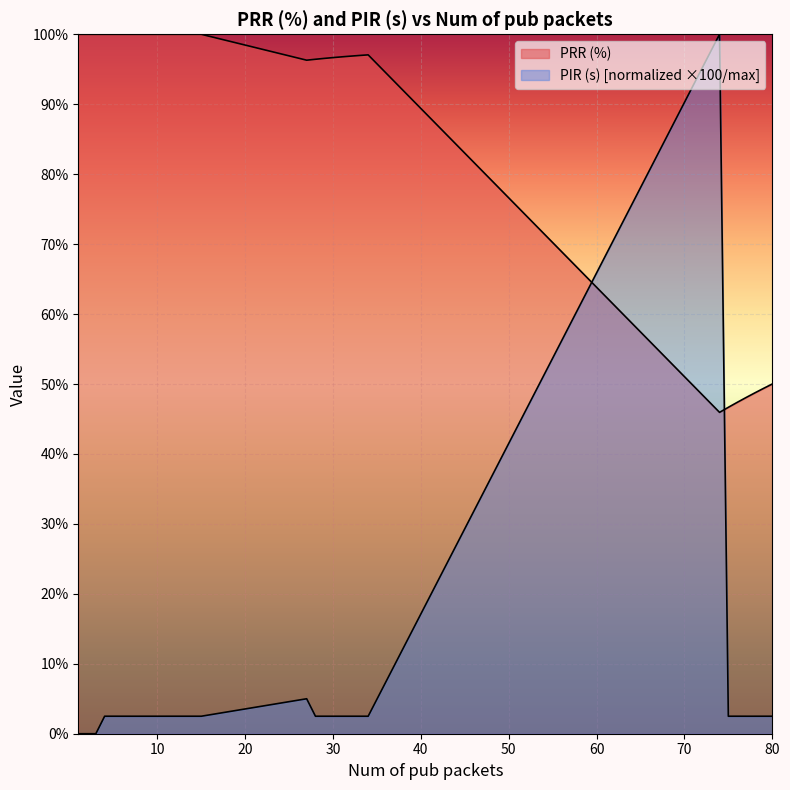

Reading left to right, list all the values displayed in this chart.

PRR (%): 1=100.0	2=100.0	3=100.0	4=100.0	5=100.0	6=100.0	7=100.0	8=100.0	9=100.0	10=100.0	11=100.0	12=100.0	13=100.0	14=100.0	15=100.0	27=96.3	28=96.4	29=96.6	30=96.7	31=96.8	32=96.9	33=97.0	34=97.1	74=45.9	75=46.7	76=47.4	77=48.1	78=48.7	79=49.4	80=50.0
PIR (s): 1=0.0	2=0.0	3=0.0	4=2.5	5=2.5	6=2.5	7=2.5	8=2.5	9=2.5	10=2.5	11=2.5	12=2.5	13=2.5	14=2.5	15=2.5	27=5.0	28=2.5	29=2.5	30=2.5	31=2.5	32=2.5	33=2.5	34=2.5	74=100.0	75=2.5	76=2.5	77=2.5	78=2.5	79=2.5	80=2.5